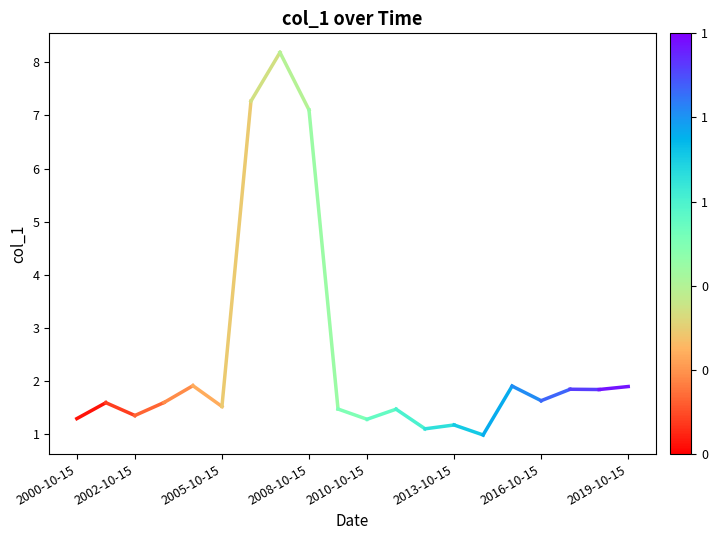

What is the sum of all values?

48.4